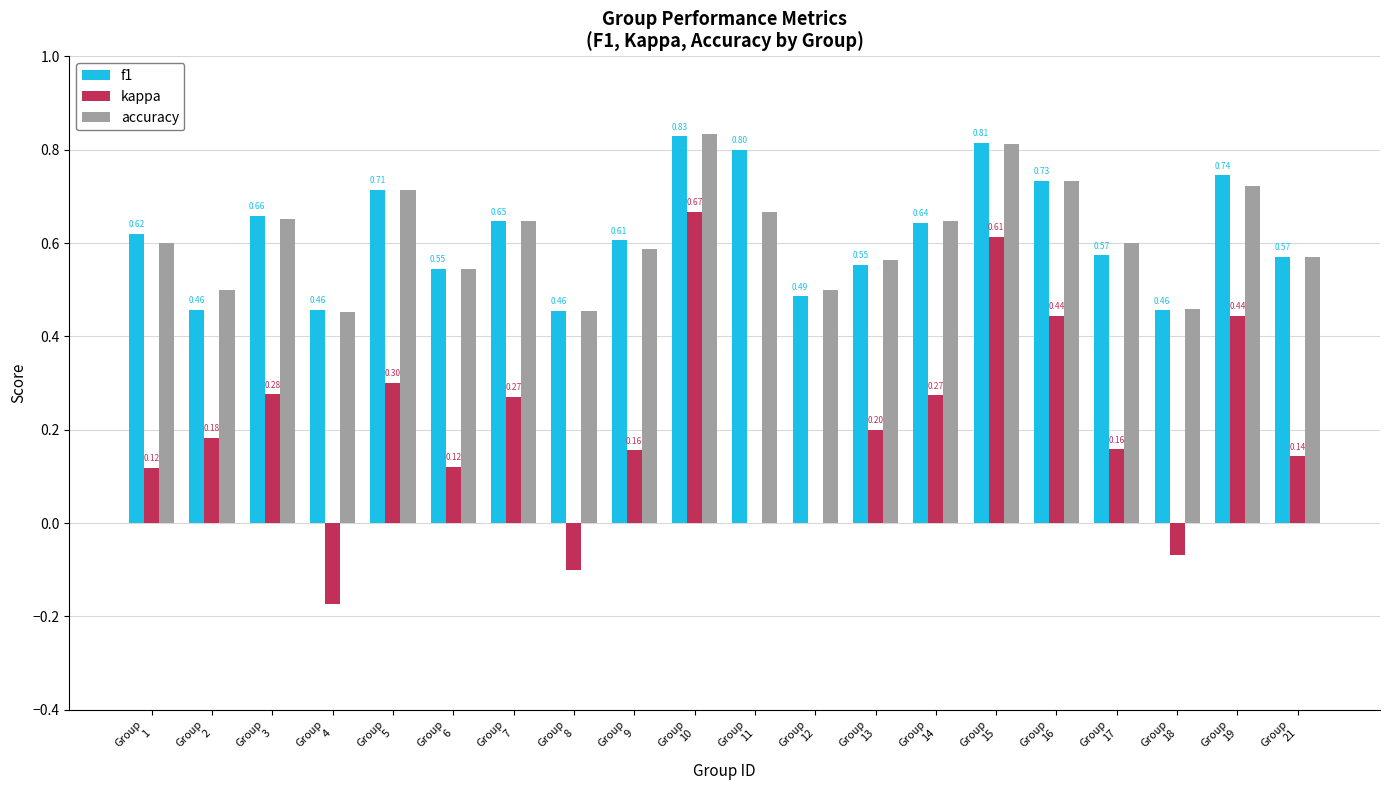

What are all the series names shown in the legend?

f1, kappa, accuracy